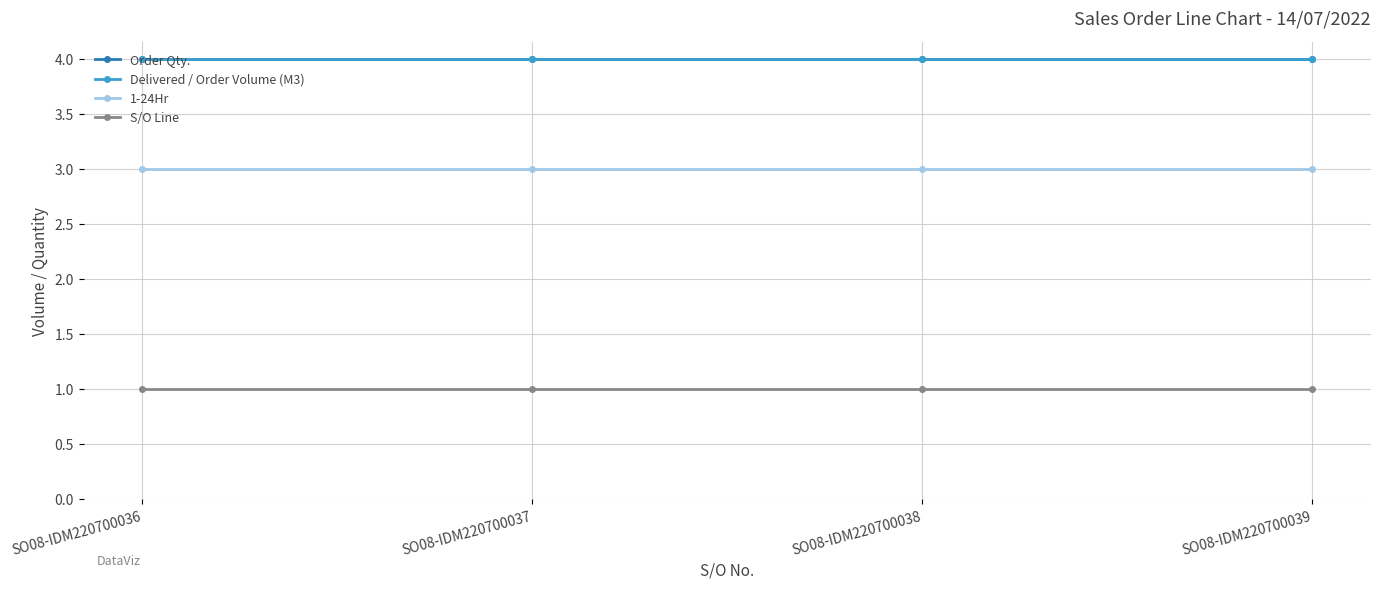

Is the value of 1-24Hr at SO08-IDM220700036 greater than the value of Order Qty. at SO08-IDM220700039?

No